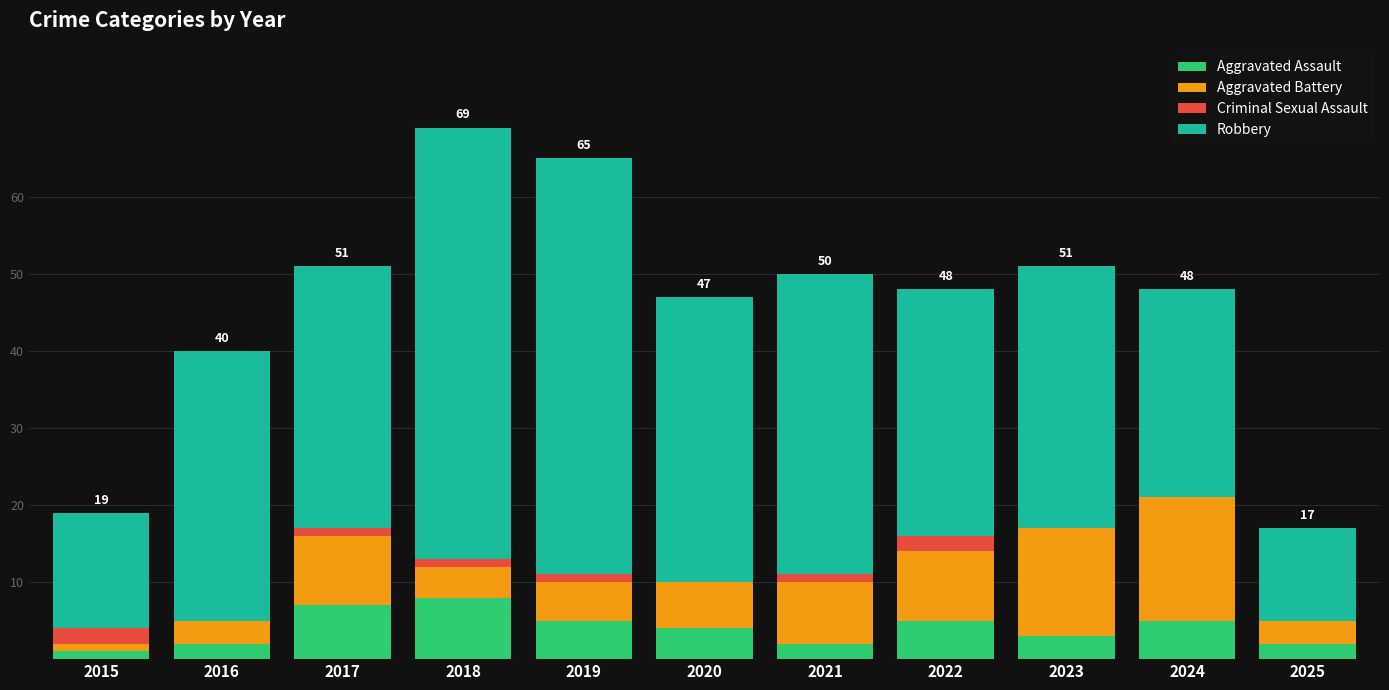

What is the total value across all series at 2024?

48